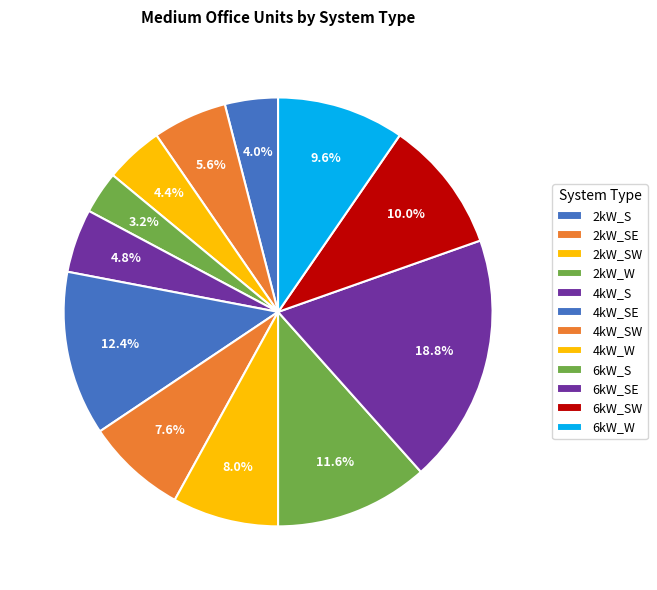

What percentage is the 6kW_S slice, to the nearest percent?

12%